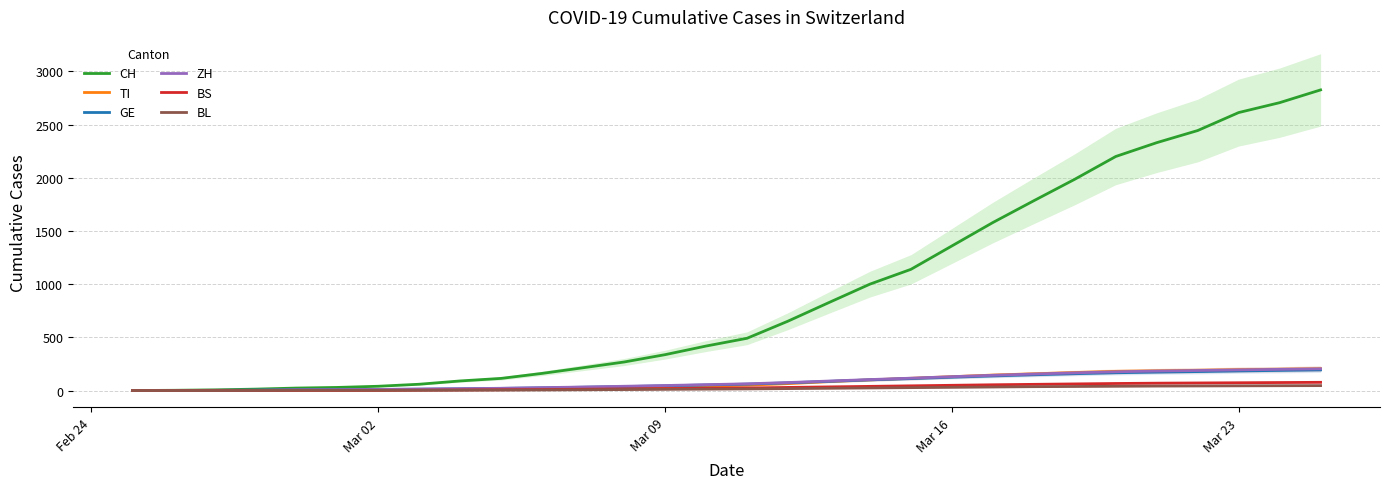

The value of ZH at Mar 23 is 194. True or false?

True